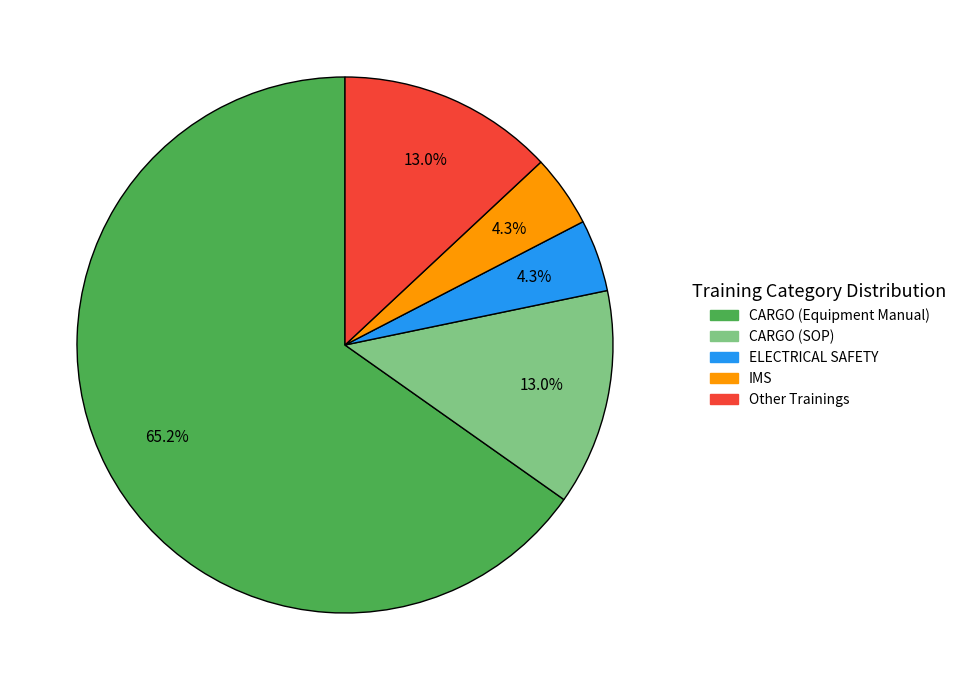

Is there any slice that represents more than half of the pie?

Yes